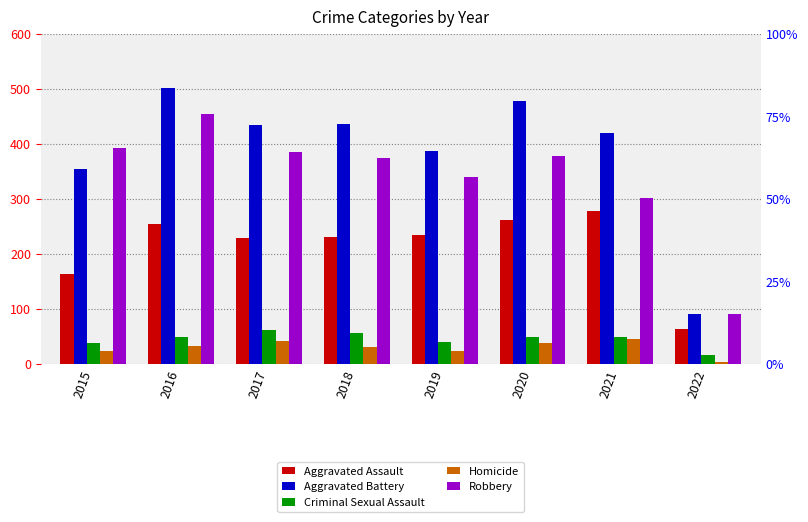

Which category has the highest value in the Aggravated Assault series?

2021